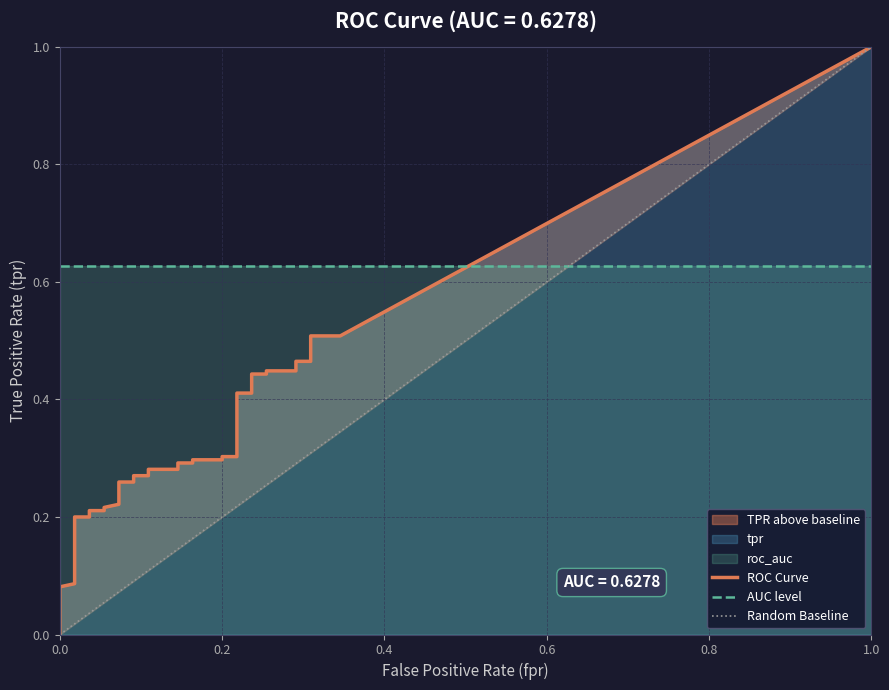

Between 15 and 17, which series saw the biggest shift?

tpr